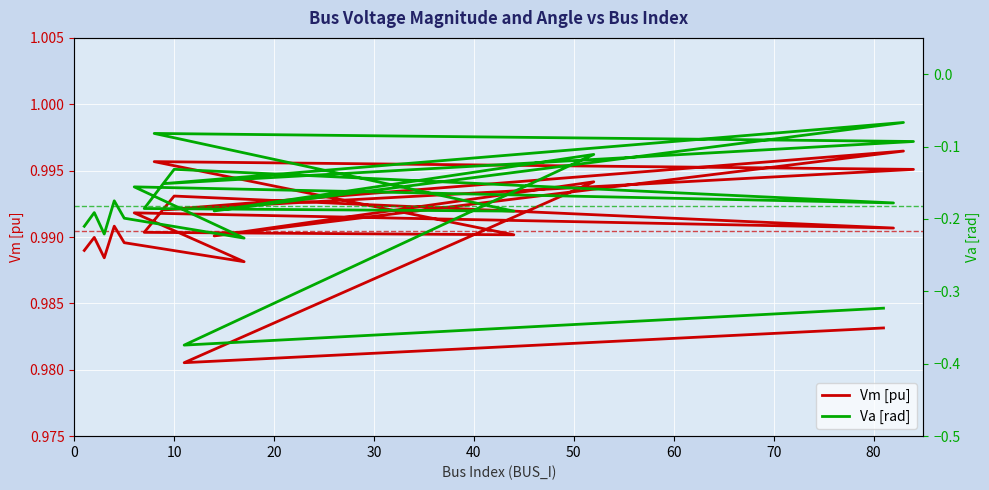

The value of Vm [pu] at 70 is 1.7. True or false?

False